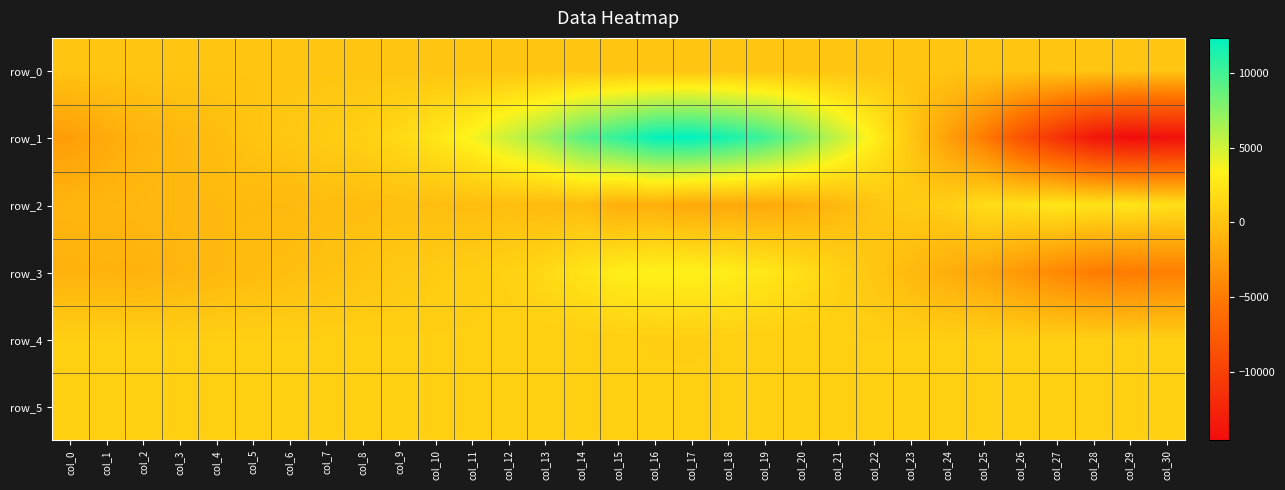

Where is row_1 nearest to the value -1107?

col_2